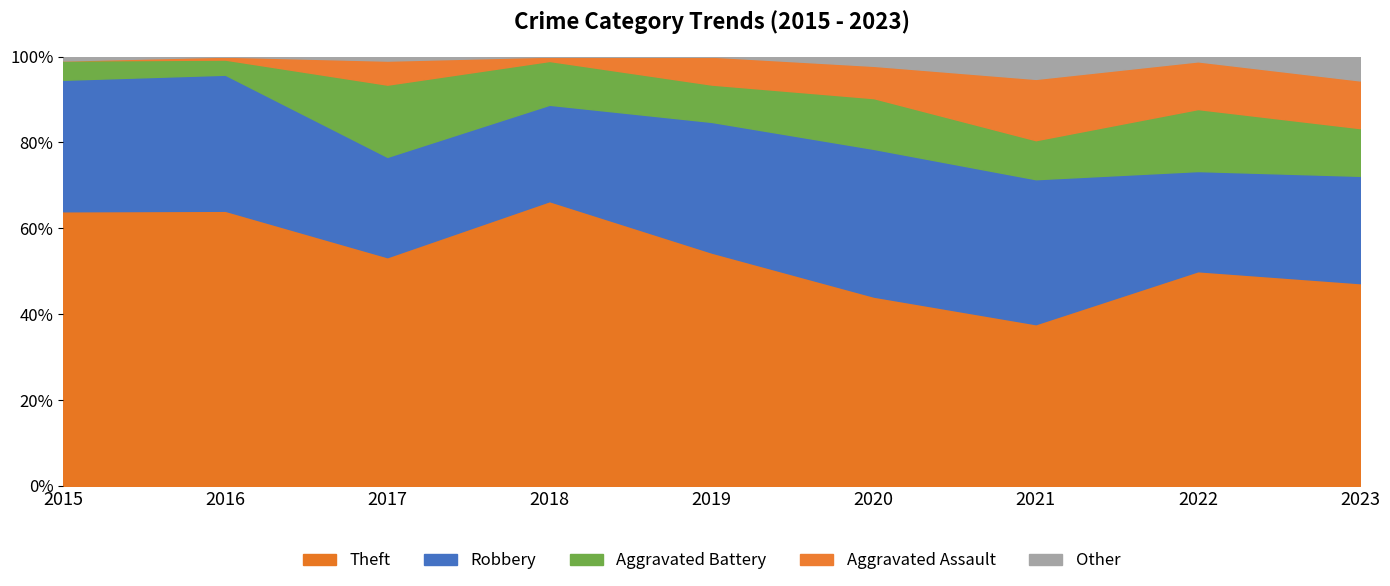

What are all the series names shown in the legend?

Theft, Robbery, Aggravated Battery, Aggravated Assault, Other